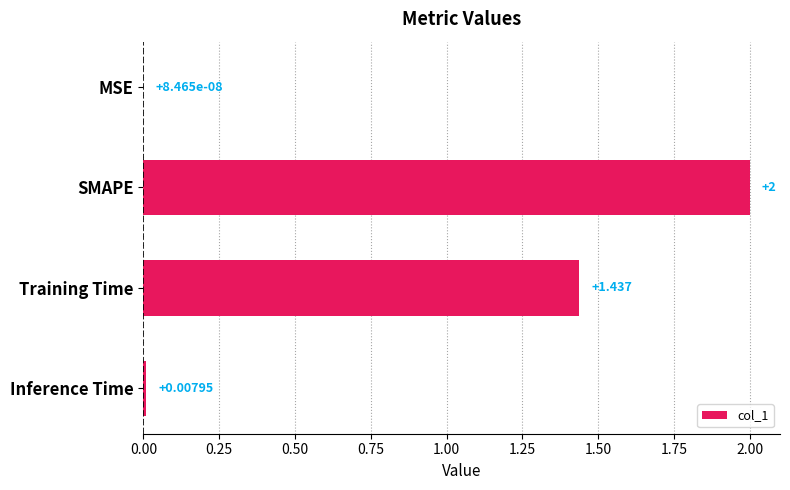

Which category has the highest value across all series?

SMAPE